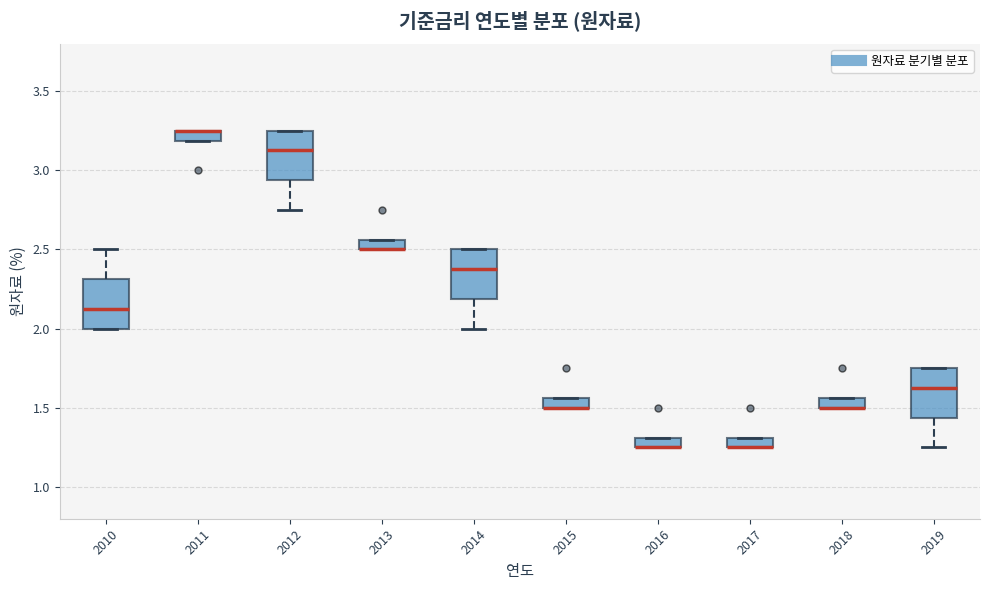

Where is the lower edge of the box at x = 2012 on the y-axis? The values are not printed on the chart, so give them approximately, as read against the axis.

2.95